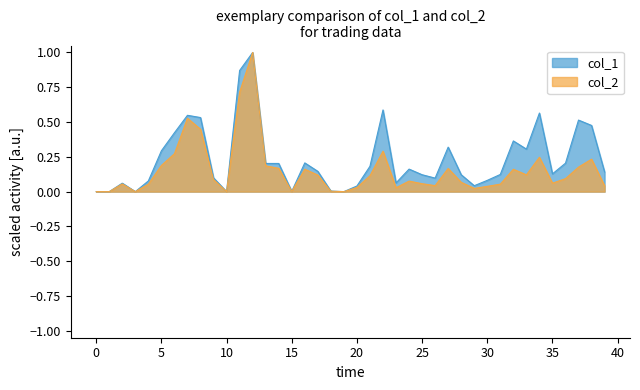

Is it true that col_1 equals 0.0 at 0?

True